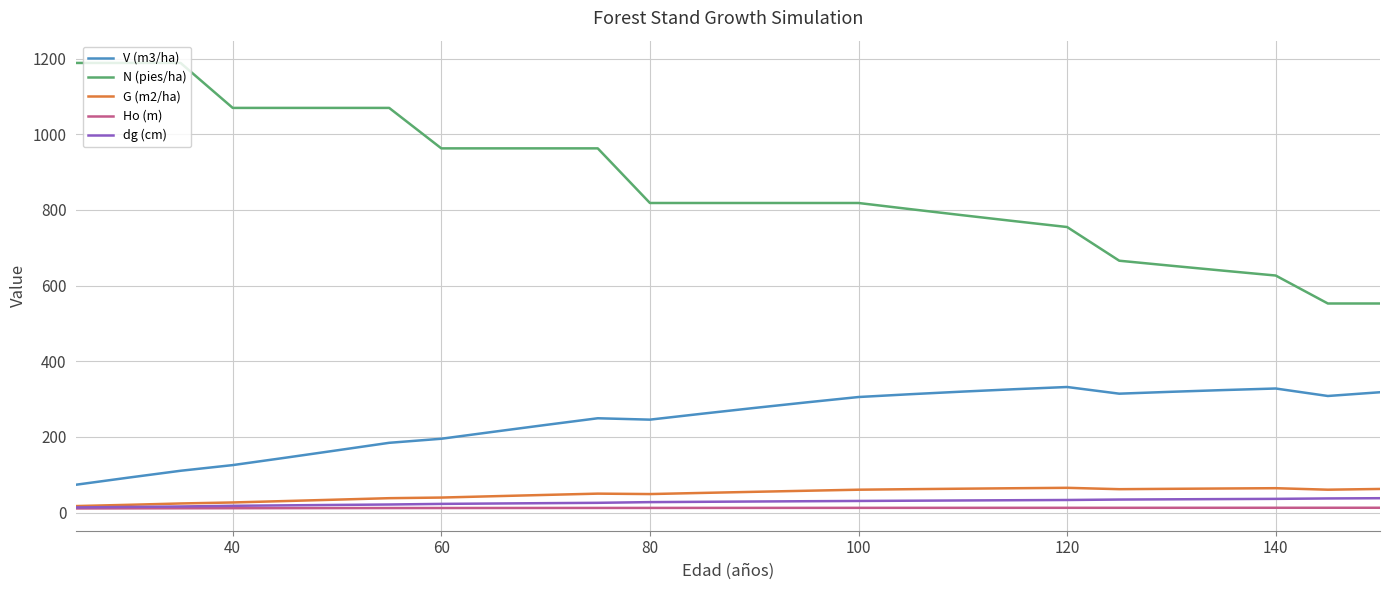

True or false: Ho (m) and N (pies/ha) cross at least once.

False